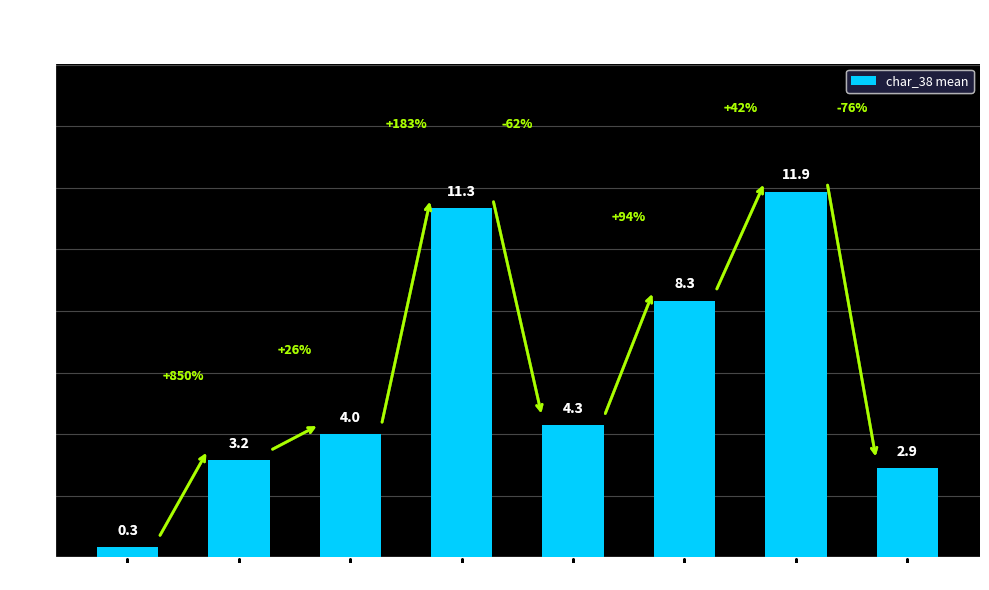

Reading left to right, what are all the values shown in this chart?

0.3	3.2	4.0	11.3	4.3	8.3	11.9	2.9